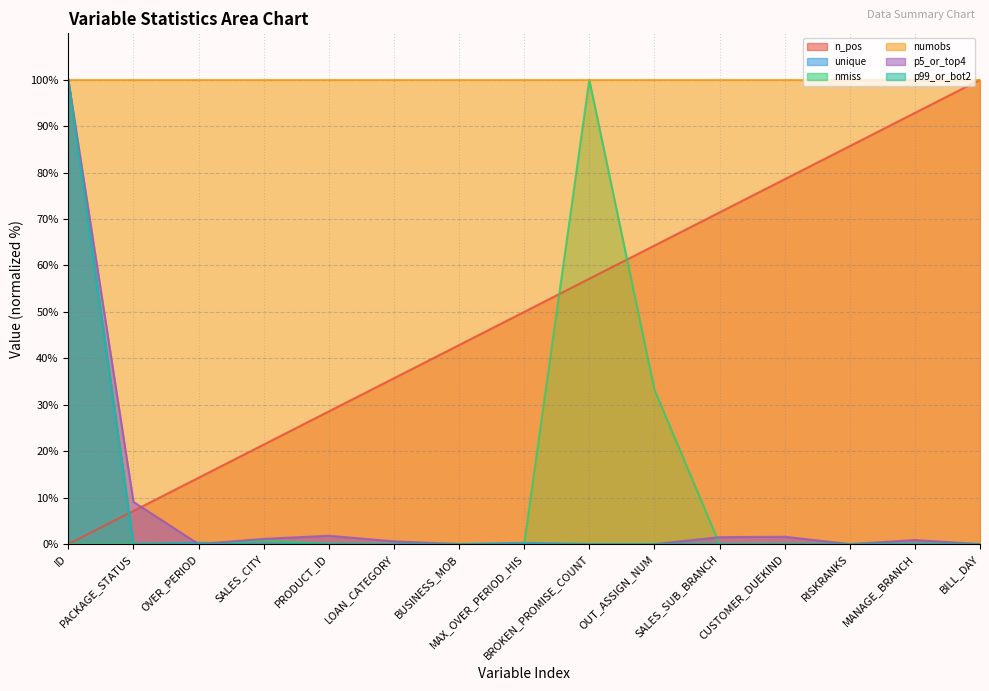

True or false: n_pos has a value of 57.1 at BROKEN_PROMISE_COUNT.

True